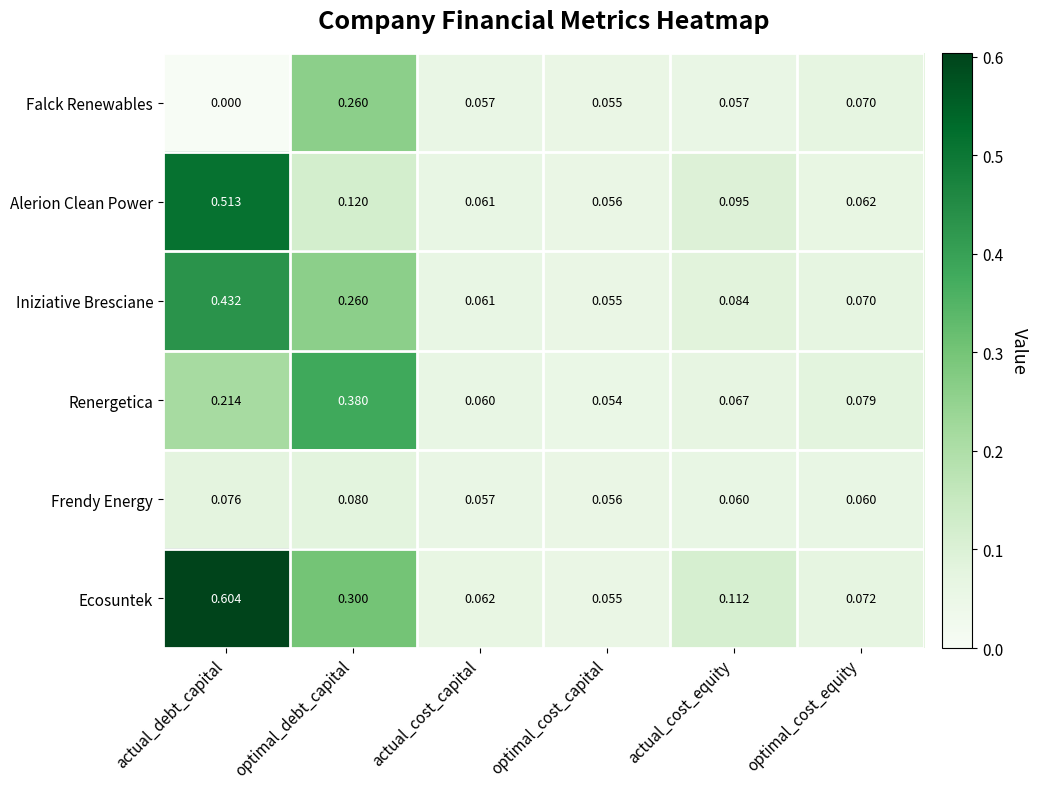

List the series in order of their peak value, lowest first.

Frendy Energy, Falck Renewables, Renergetica, Iniziative Bresciane, Alerion Clean Power, Ecosuntek